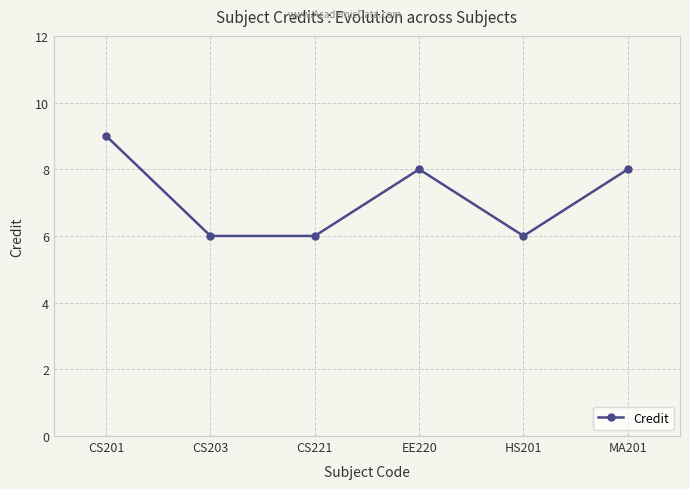

What is the label of the 1st point from the right?

MA201